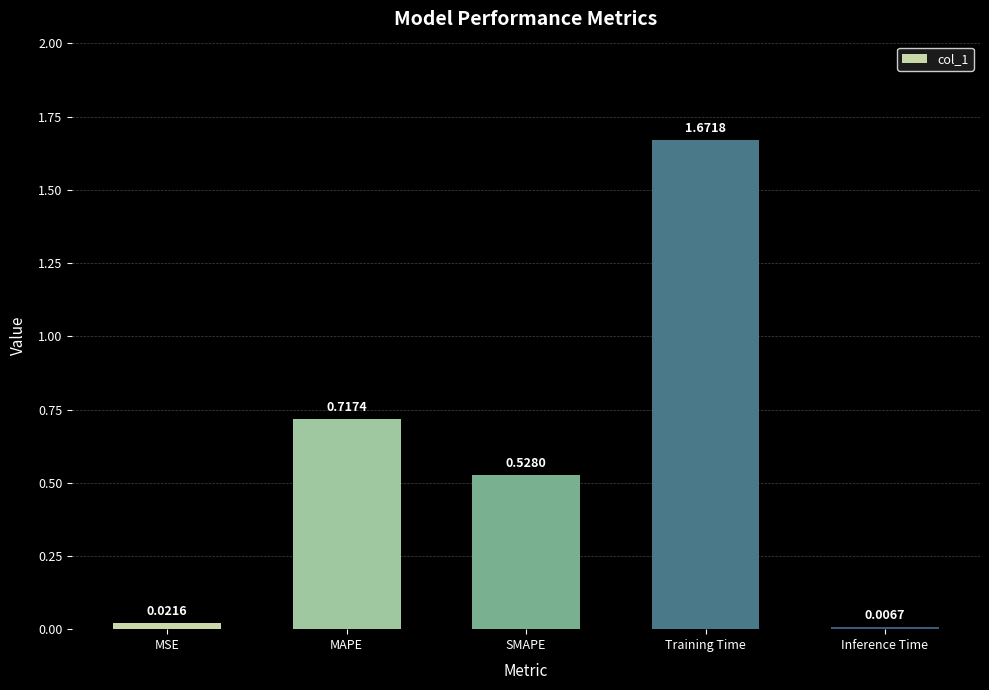

What is the average value?

0.6